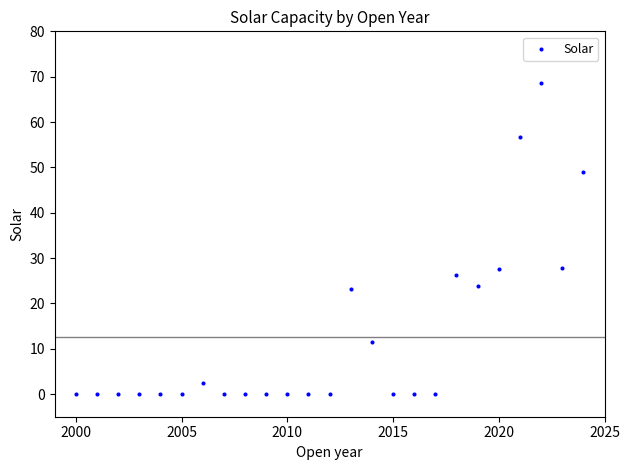

What is the range of Y values (max minus min)?

68.5